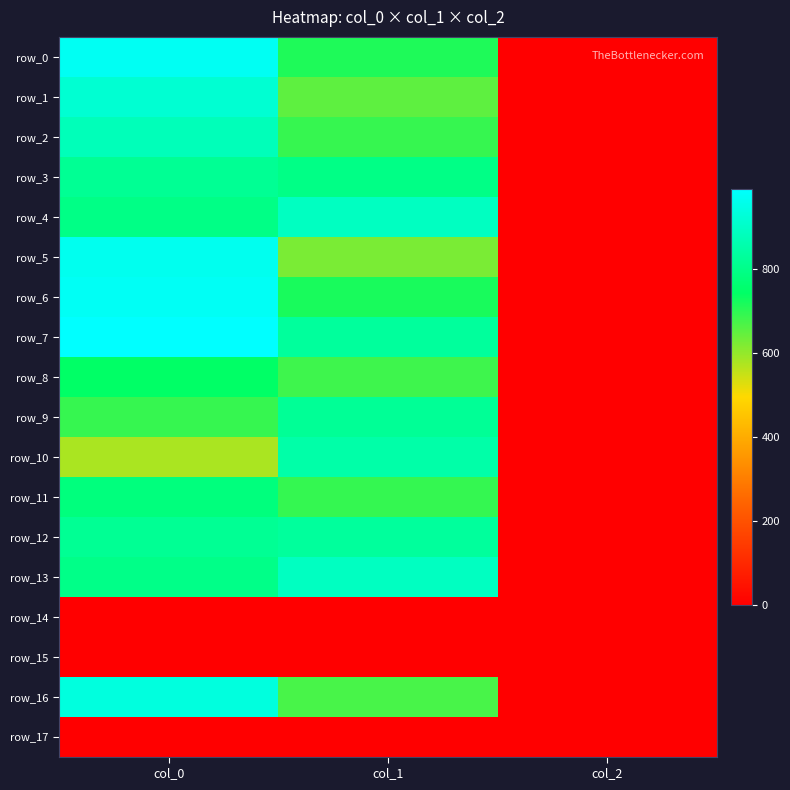

Is it true that row_5 equals 3.0 at col_2?

False